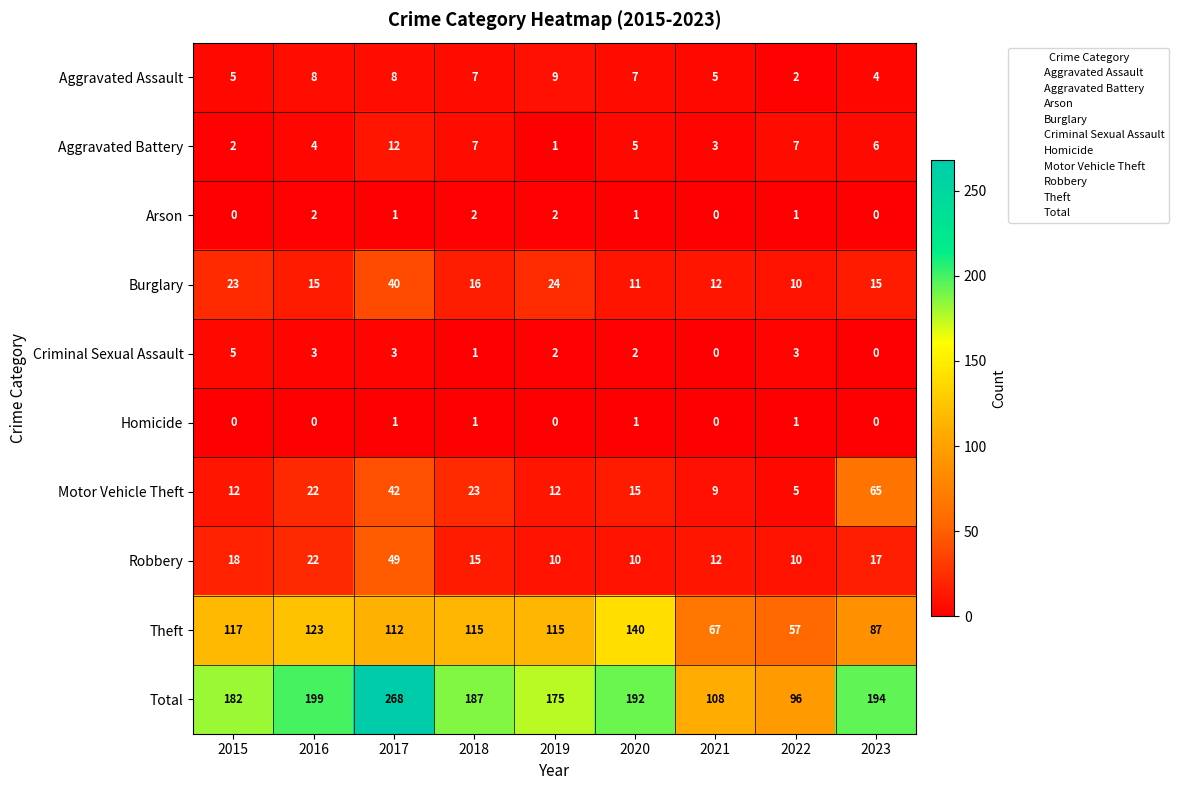

What is the spread (max minus min) of values at 2017?

267